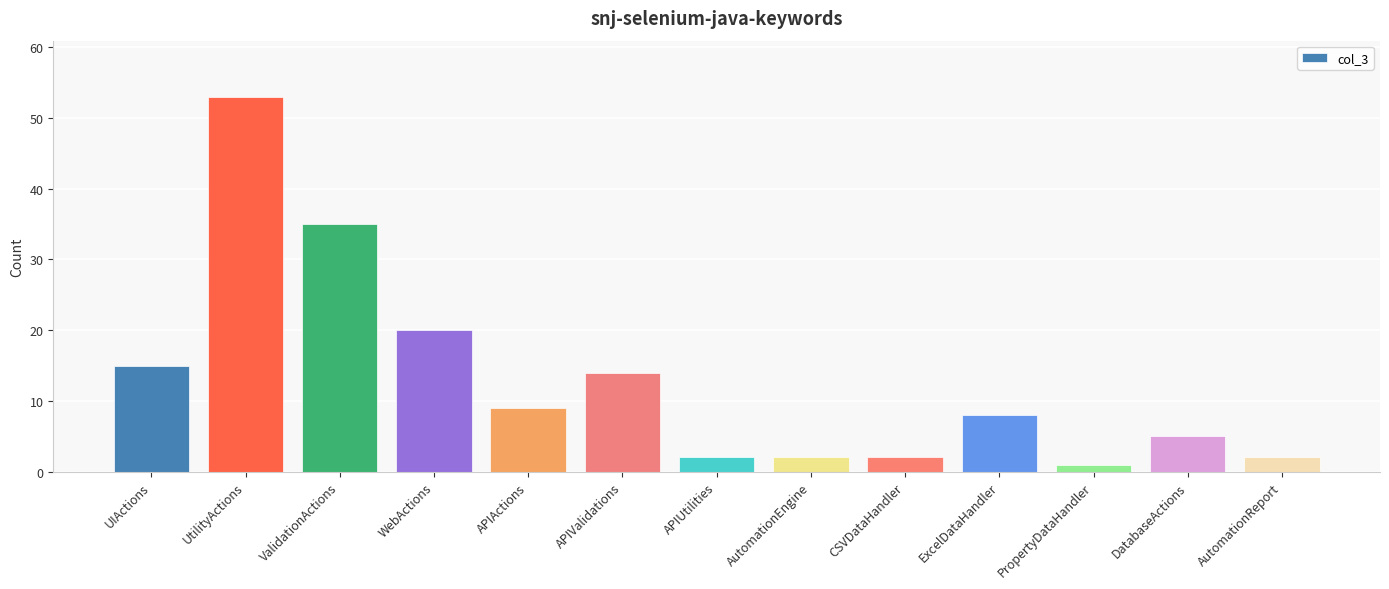

What is the sum of all values?

168